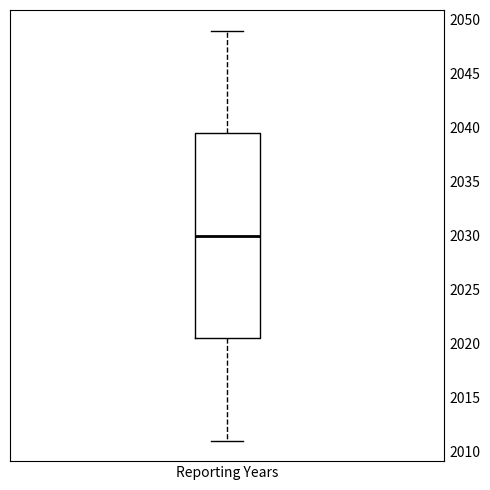

Where does the lower whisker of the box for Reporting Years end on the y-axis? The values are not printed on the chart, so give them approximately, as read against the axis.

2011.0